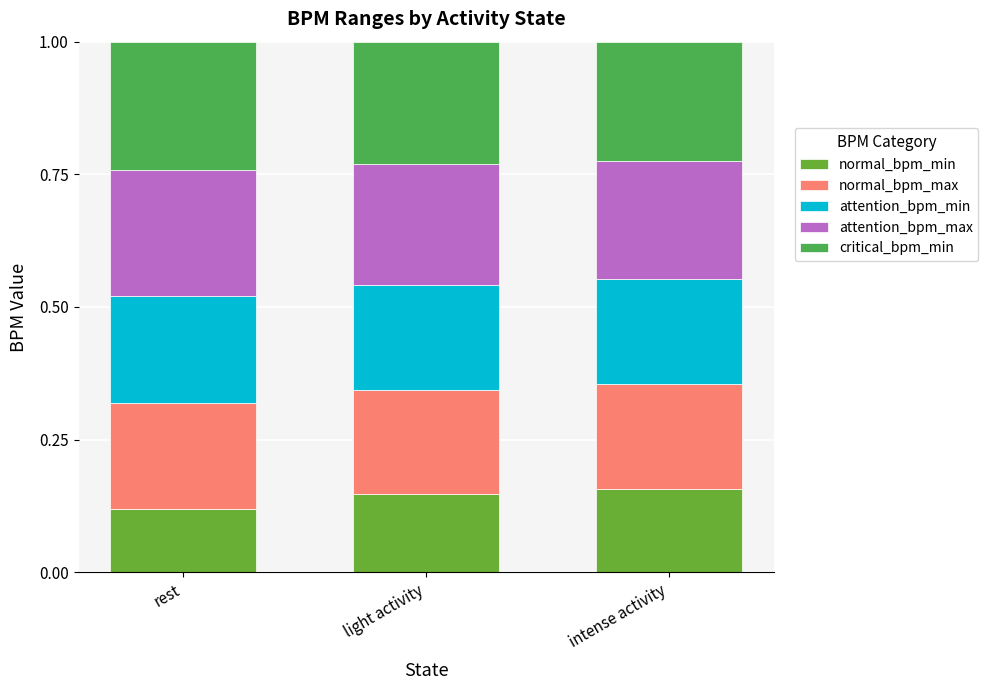

What is the sum of all normal_bpm_min values?

0.4